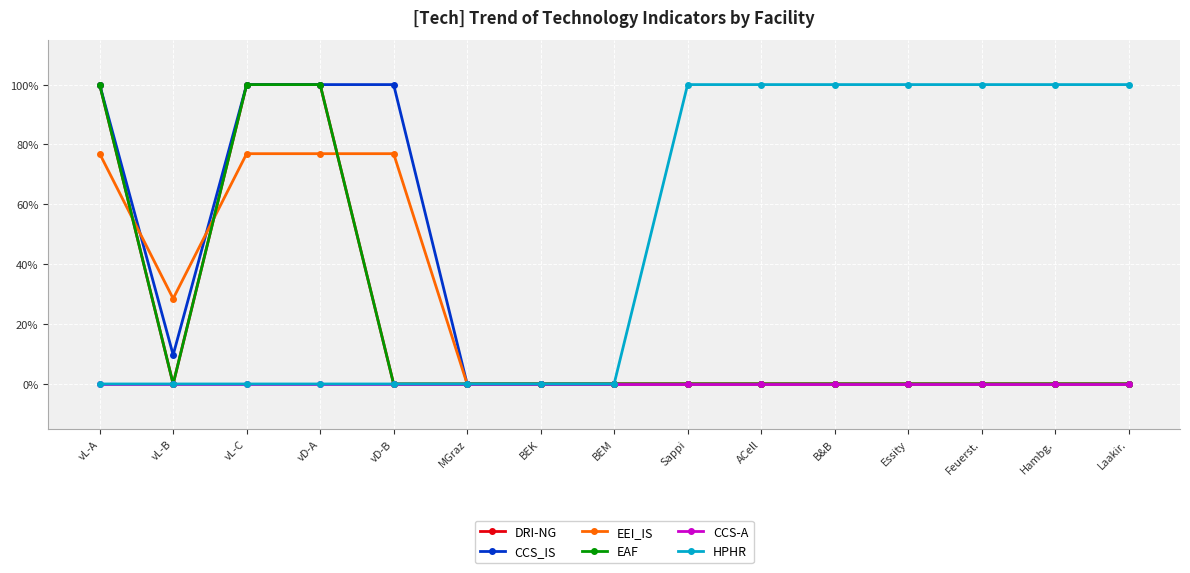

What is the label of the 4th point from the left?

vD-A